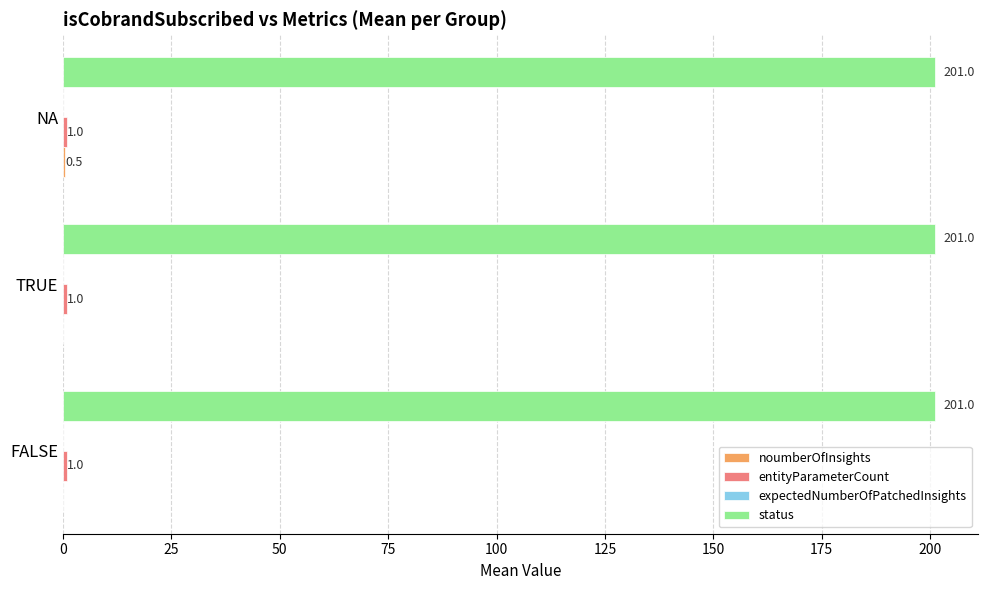

The value of status at FALSE is 54.4. True or false?

False